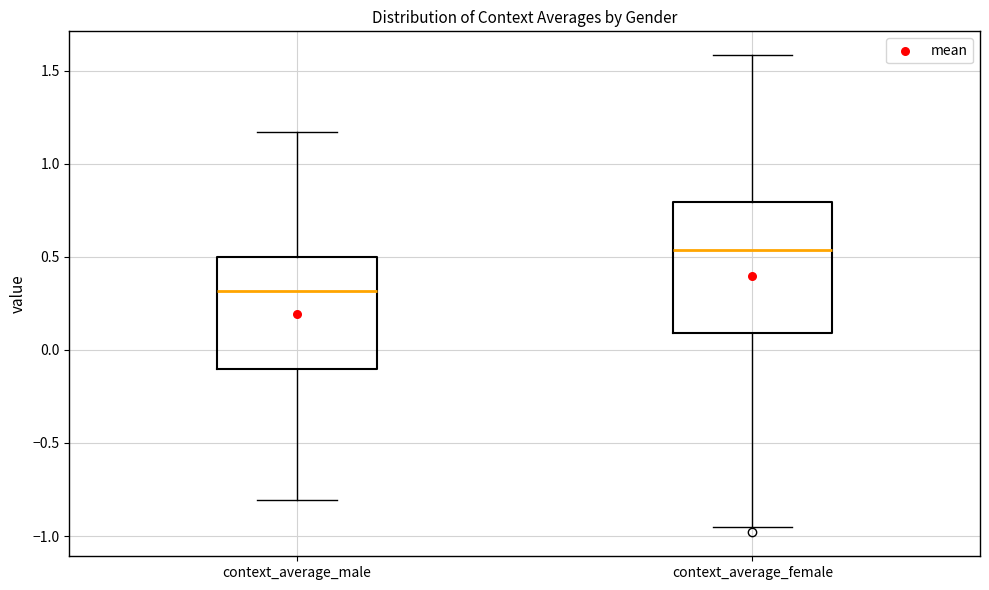

Reading left to right, transcribe this box plot: for each box, give where its median line is, the range the box spans, and where its two whiskers end, as read against the y-axis. The values are not printed on the chart, so give them approximately, as read against the axis.

context_average_male: median 0.30, box -0.10 to 0.50, whiskers -0.80 to 1.15
context_average_female: median 0.55, box 0.10 to 0.80, whiskers -0.95 to 1.60